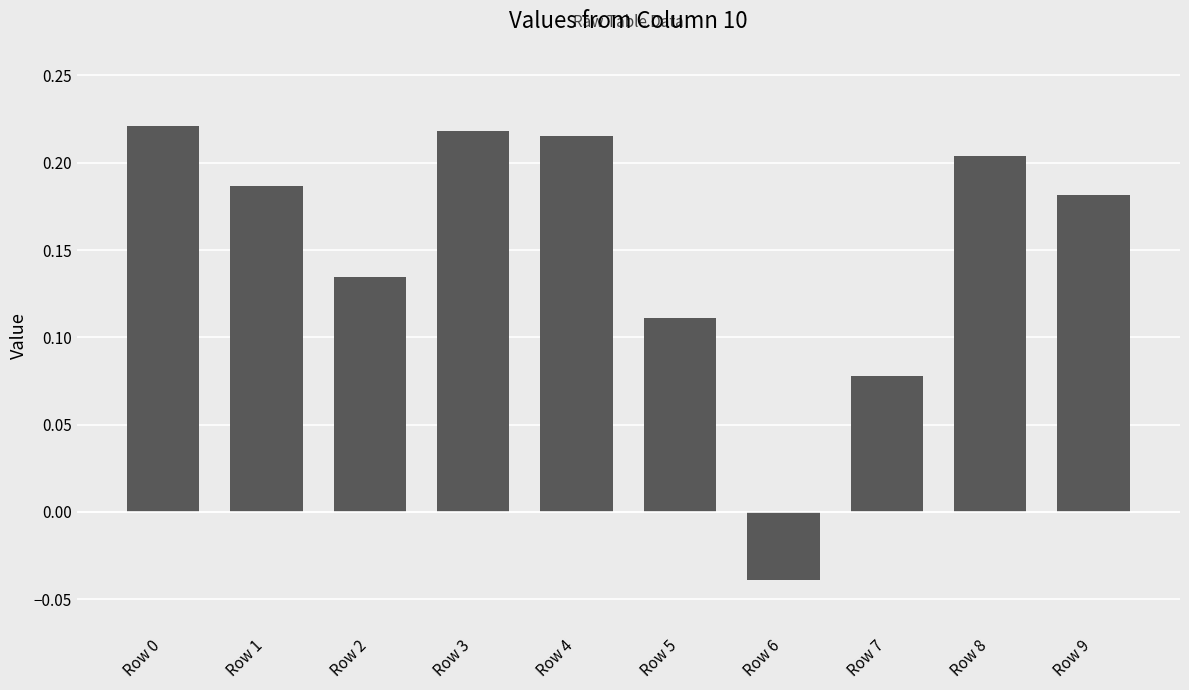

The chart shows a value of 0.2 at Row 5. True or false?

False